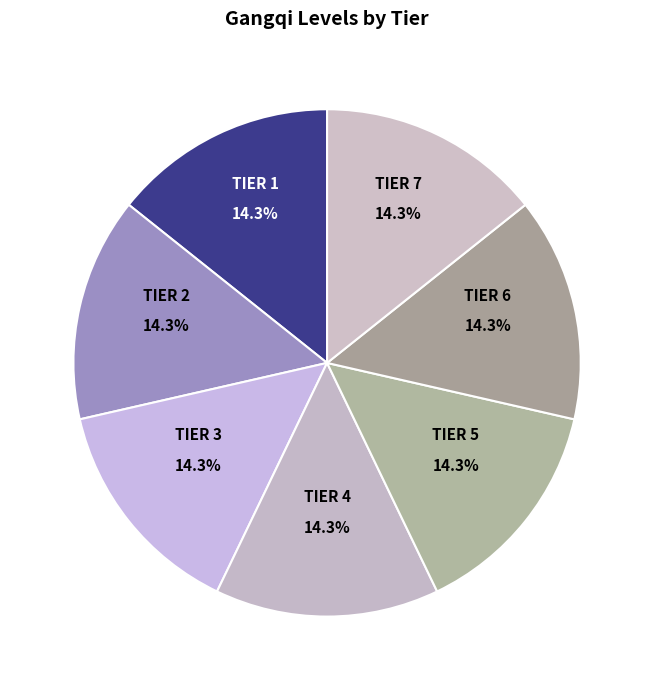

Is there any slice that represents more than half of the pie?

No